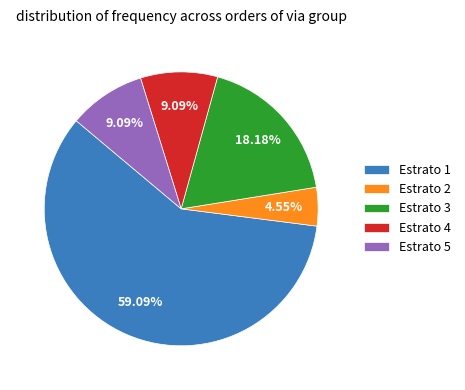

Which has a higher value, Estrato 1 or Estrato 3?

Estrato 1